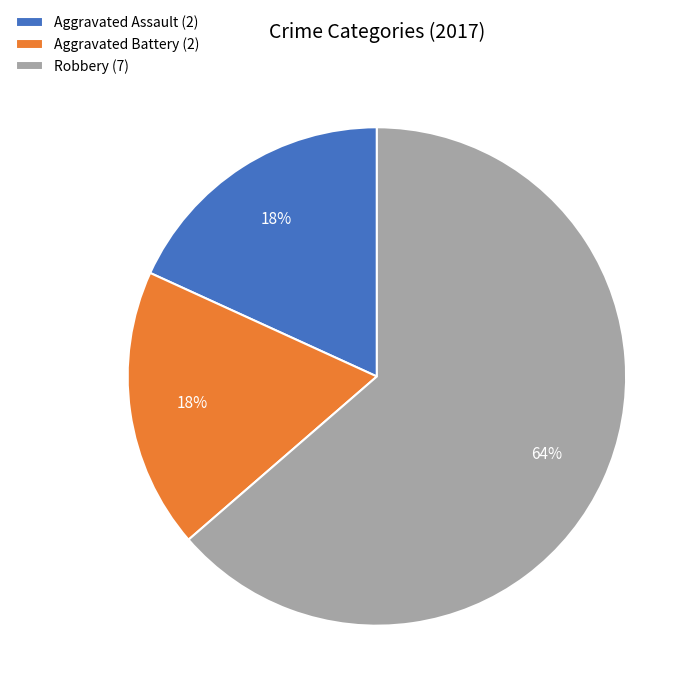

Is there a majority slice in this chart?

Yes